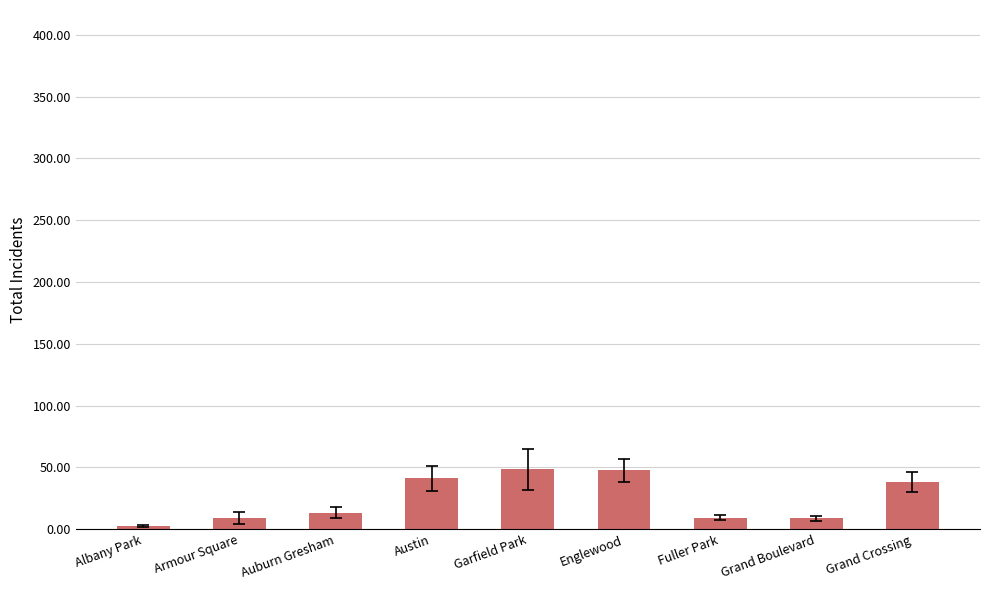

What is the approximate value at Austin?

41.3